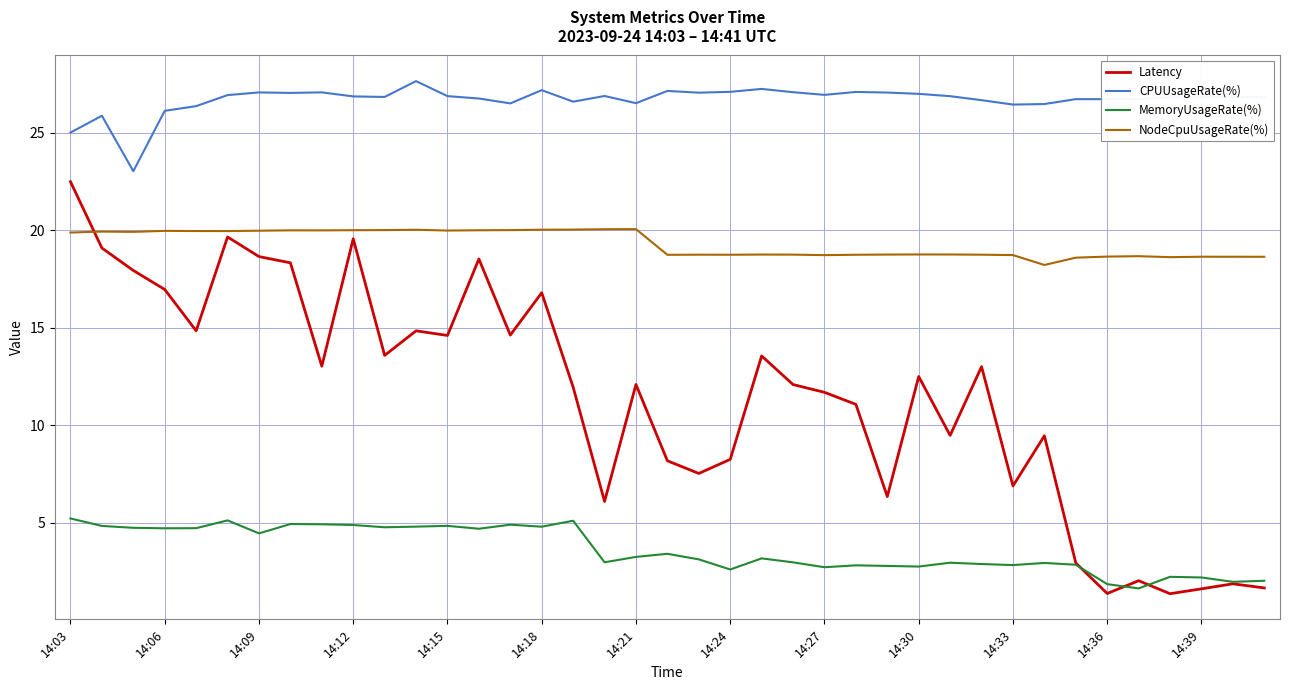

How many categories are shown in the chart?

39